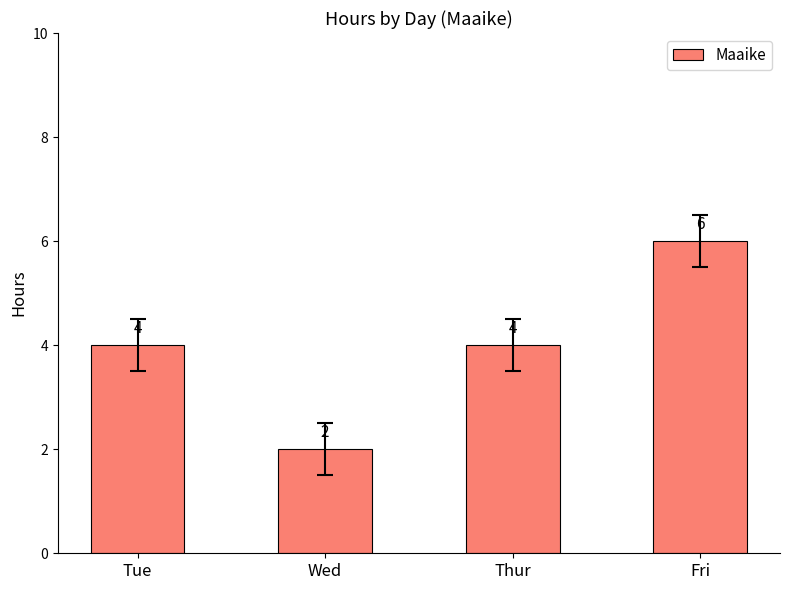

Which label corresponds to the largest value in the chart?

Fri